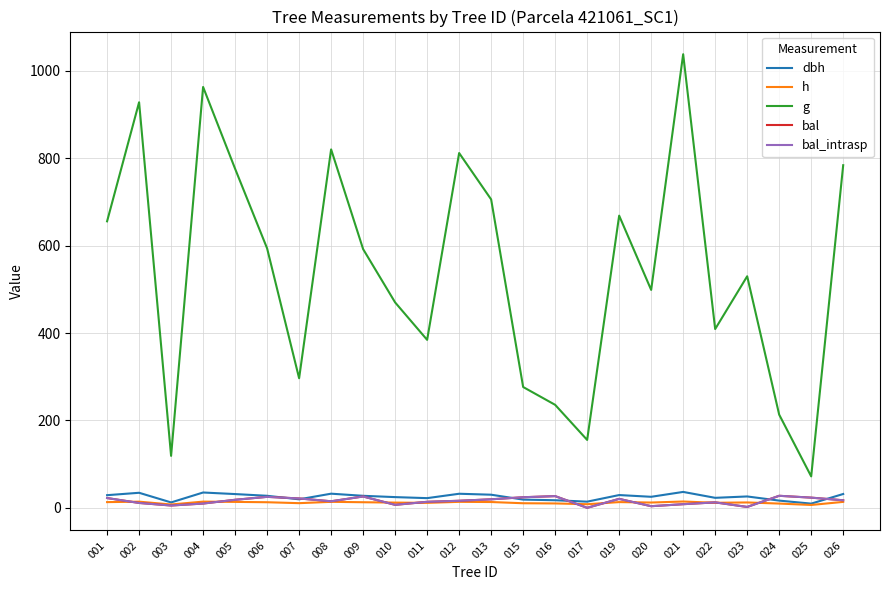

Between 026 and 003, which is larger?

026